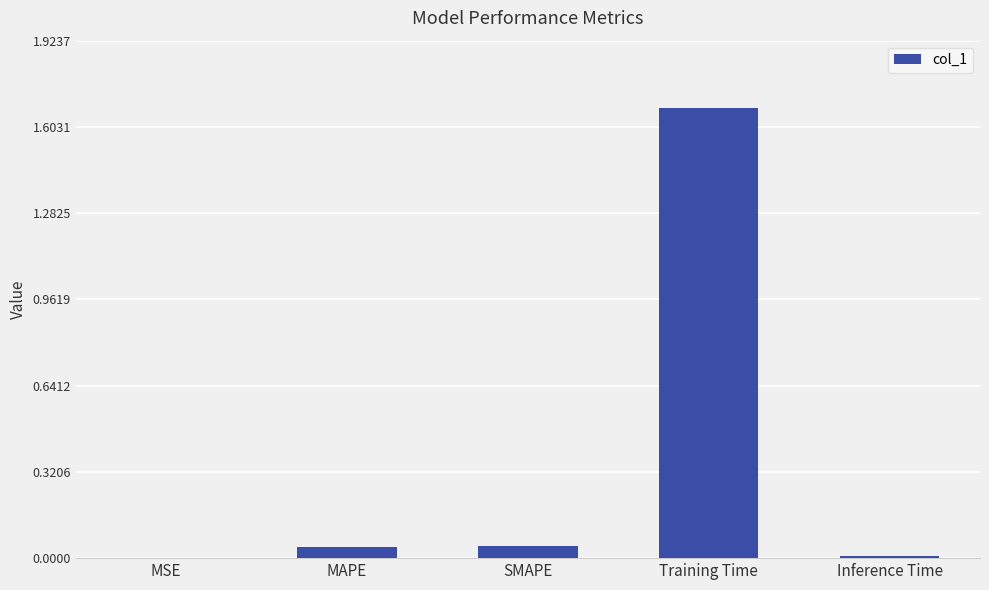

Are the bars grouped side by side (vs. stacked)?

No